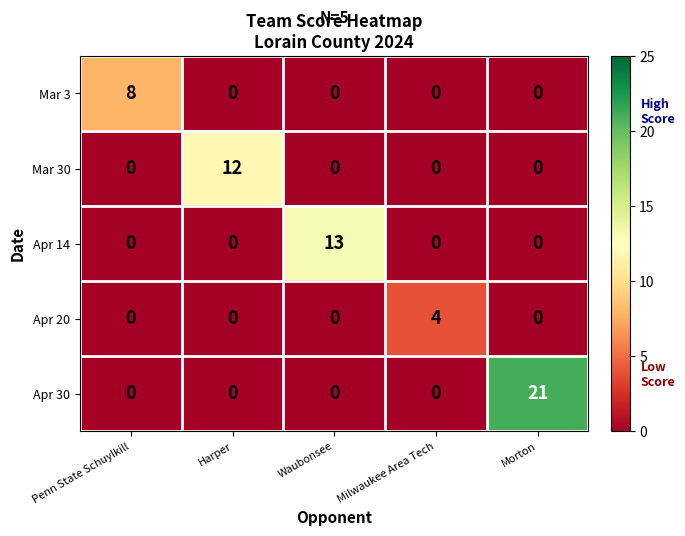

Read the Apr 30 value at Morton, to the nearest 5.

20